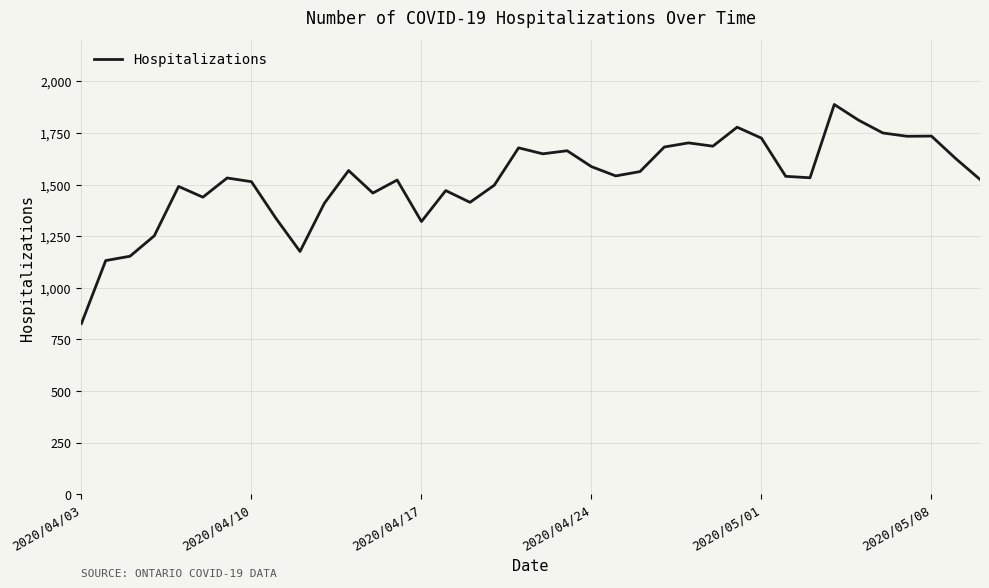

What is the maximum value shown in the chart?

1888